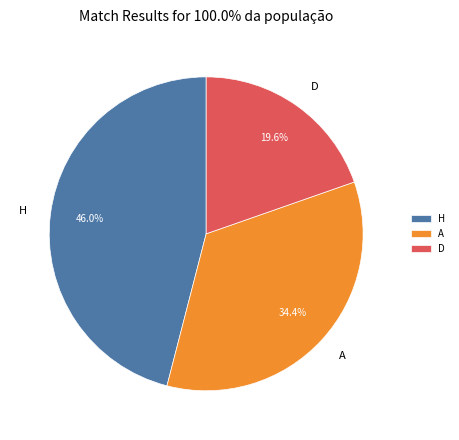

What percentage is the A slice, to the nearest percent?

34%